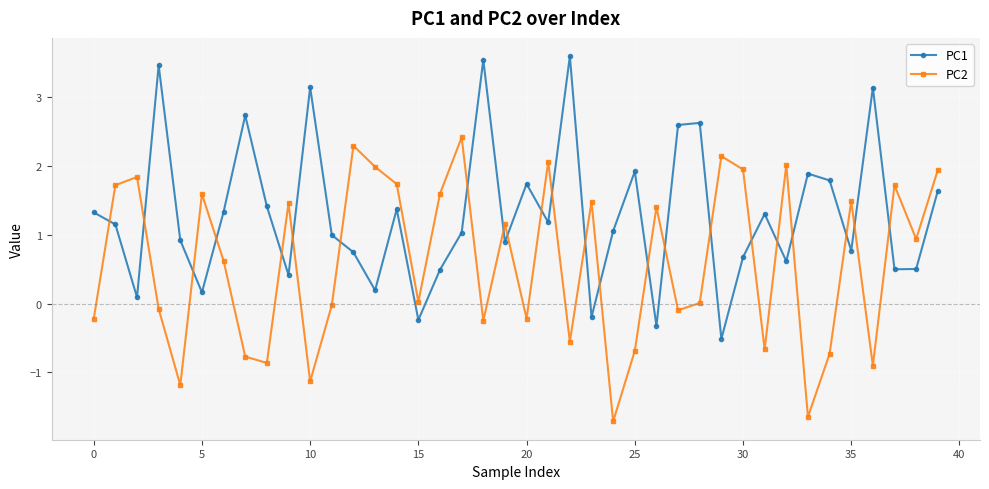

List the series in order of their overall mean, lowest first.

PC2, PC1